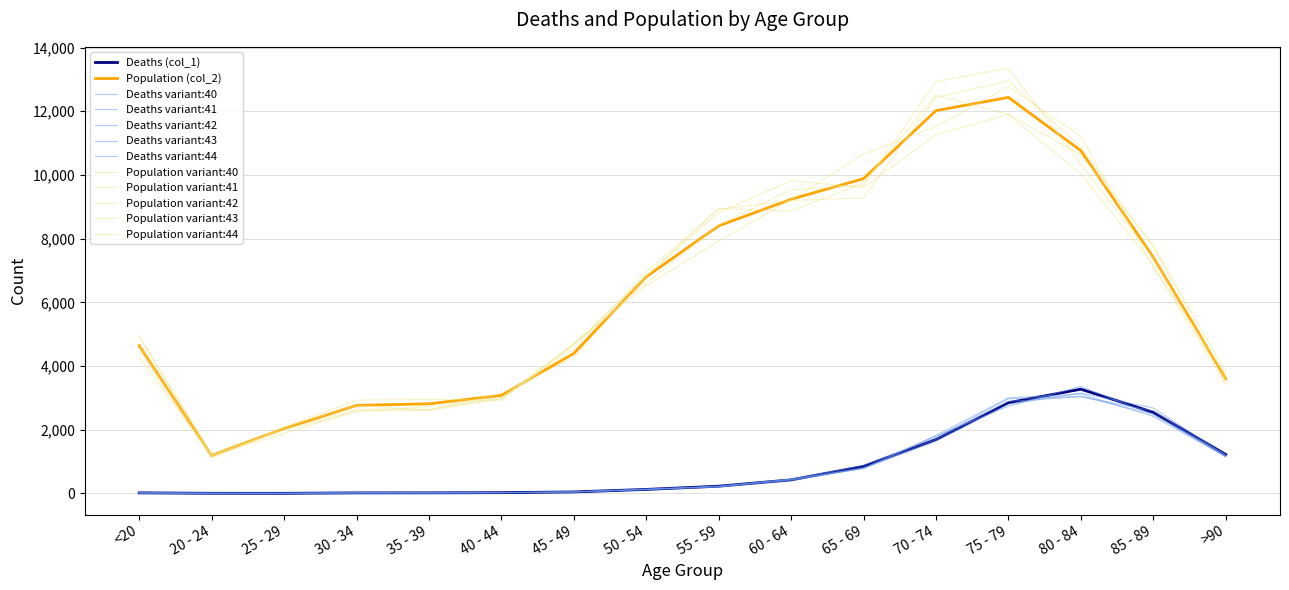

How many lines are shown in the chart?

12